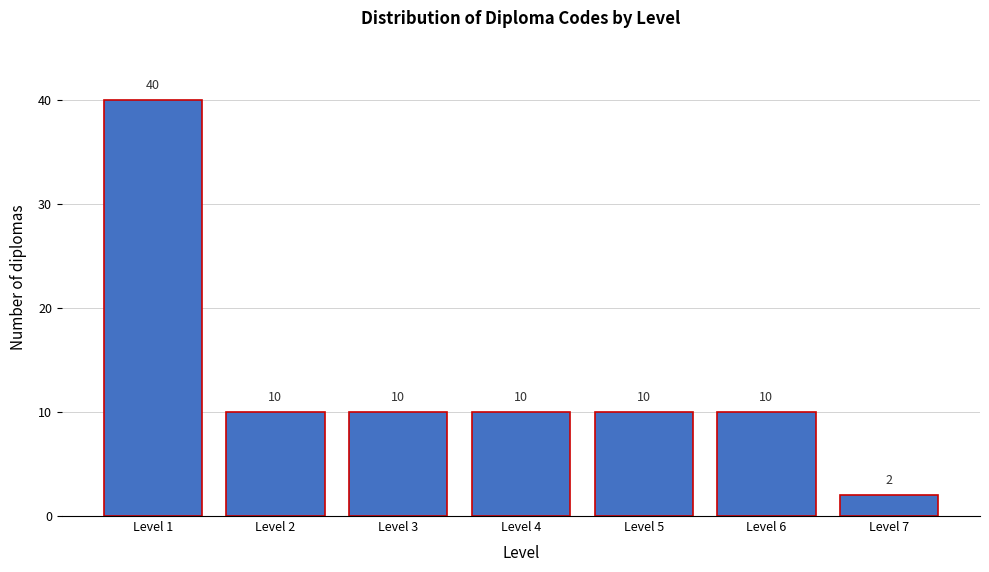

Reading left to right, what are all the values shown in this chart?

Level 1=40	Level 2=10	Level 3=10	Level 4=10	Level 5=10	Level 6=10	Level 7=2